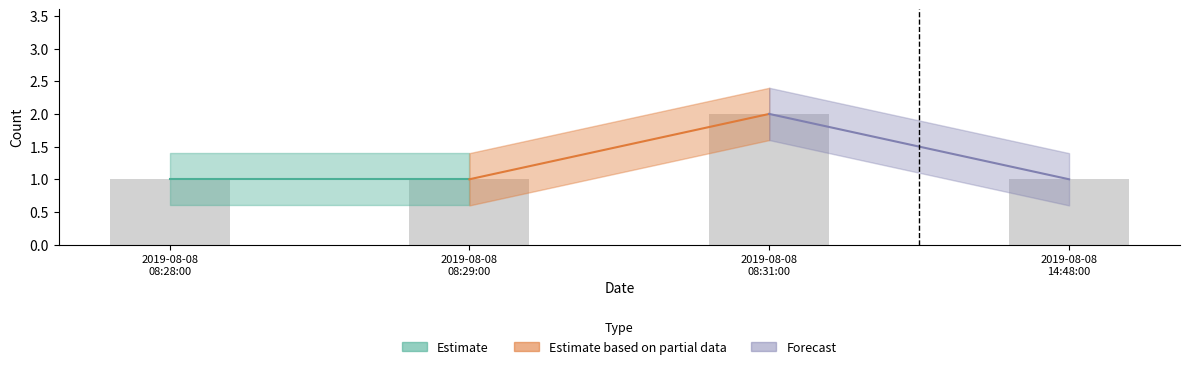

Does the chart contain stacked bars?

No